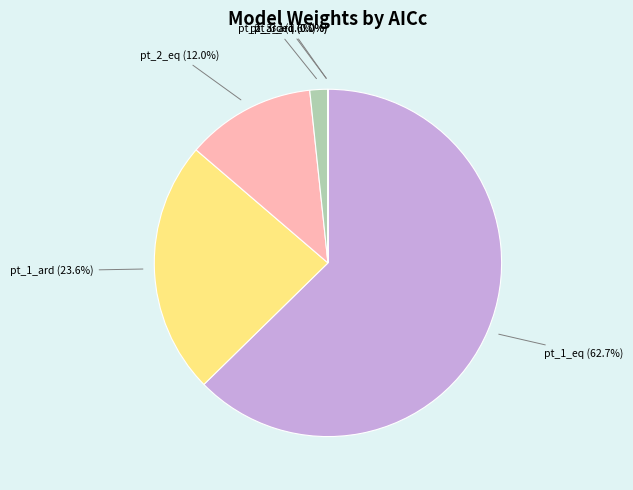

Is there a majority slice in this chart?

Yes